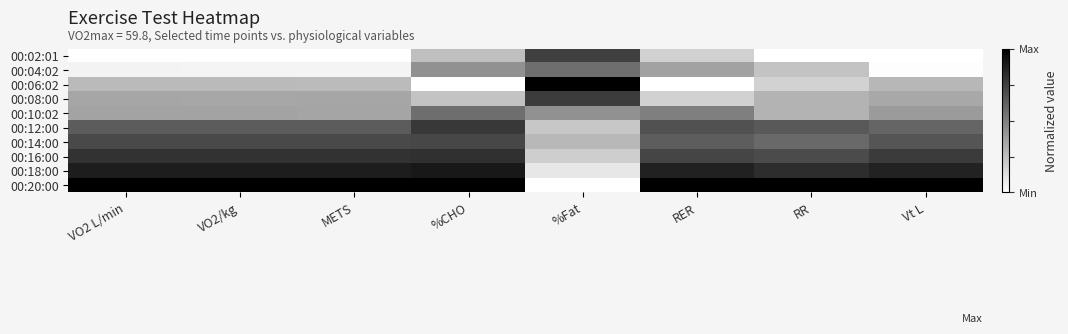

What is the total value across all series at METS?

5.0